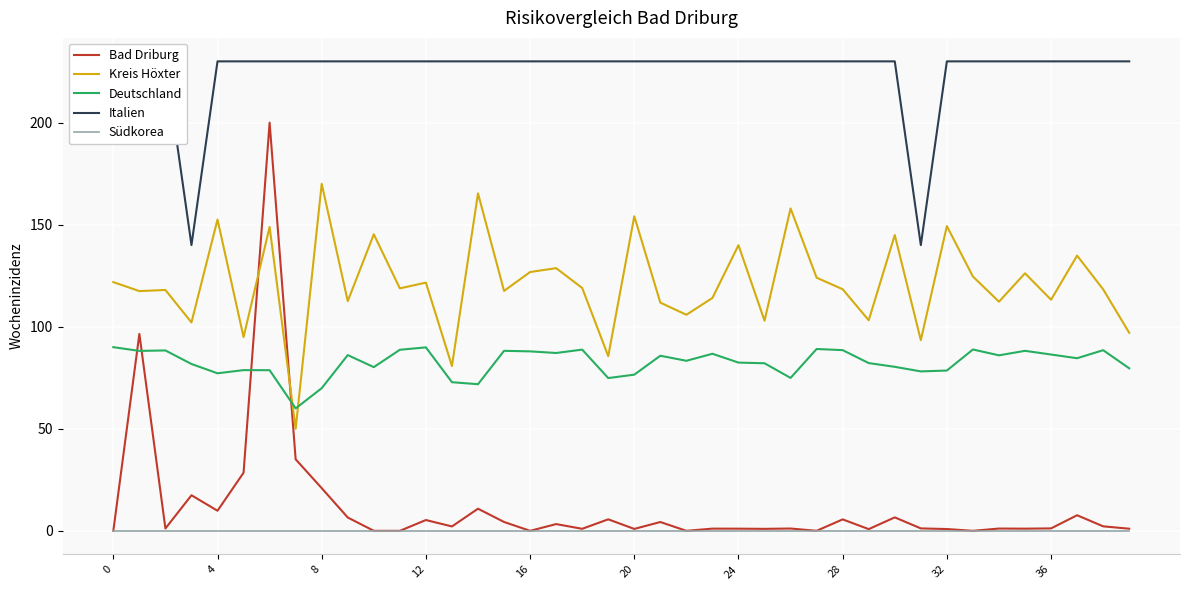

Which series changed the most between 21 and 22?

Kreis Höxter